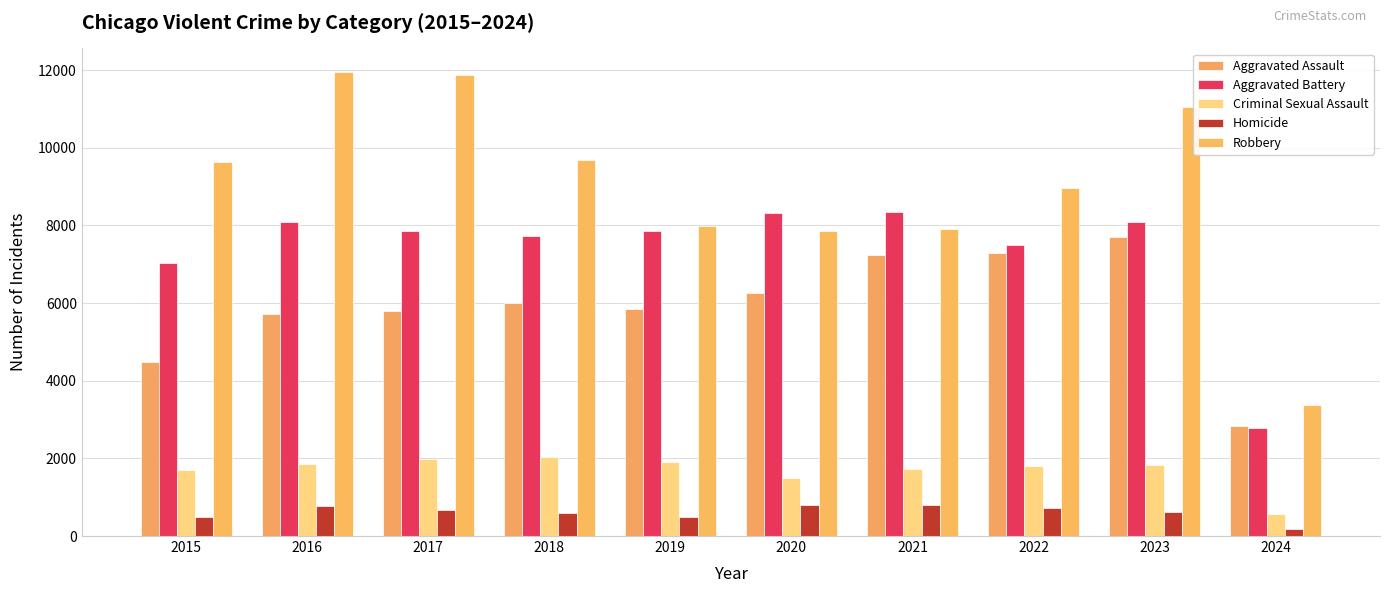

Reading left to right, extract all data points from this chart.

Aggravated Assault: 2015=4480	2016=5712	2017=5793	2018=6001	2019=5841	2020=6264	2021=7242	2022=7280	2023=7708	2024=2842
Aggravated Battery: 2015=7019	2016=8086	2017=7845	2018=7735	2019=7858	2020=8319	2021=8347	2022=7487	2023=8077	2024=2771
Criminal Sexual Assault: 2015=1699	2016=1848	2017=1971	2018=2031	2019=1908	2020=1484	2021=1727	2022=1791	2023=1817	2024=579
Homicide: 2015=496	2016=786	2017=672	2018=588	2019=499	2020=787	2021=804	2022=724	2023=626	2024=180
Robbery: 2015=9638	2016=11960	2017=11880	2018=9681	2019=7995	2020=7855	2021=7920	2022=8962	2023=11057	2024=3387